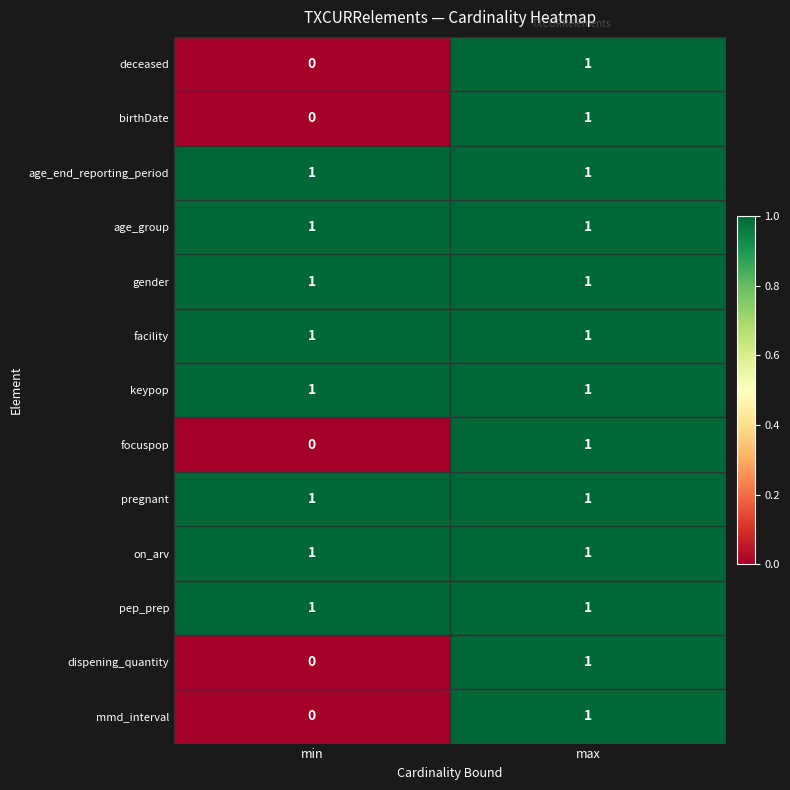

The value of keypop at max is 1. True or false?

True